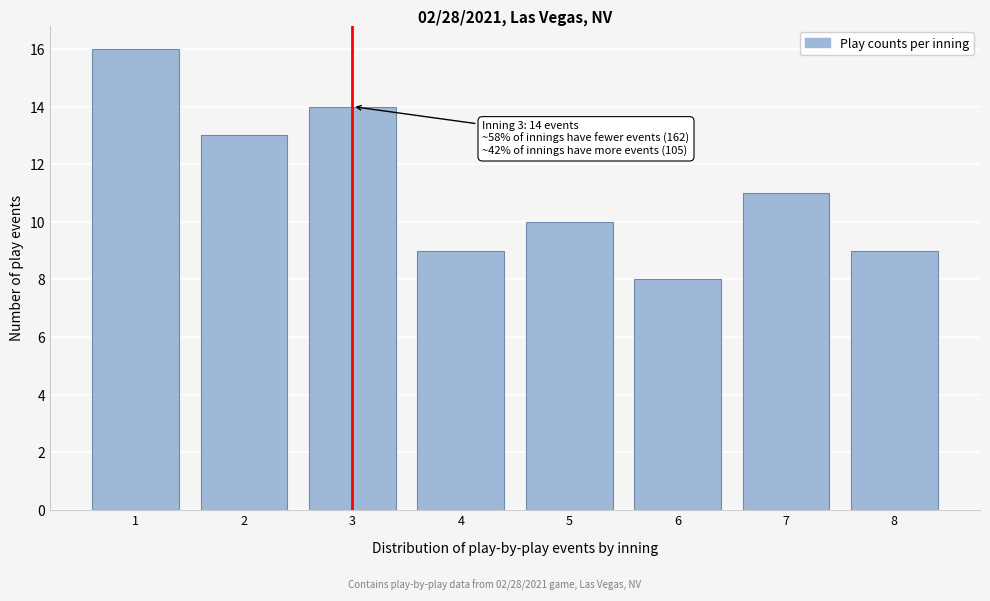

Reading right to left, what are all the values shown in this chart?

8=9	7=11	6=8	5=10	4=9	3=14	2=13	1=16